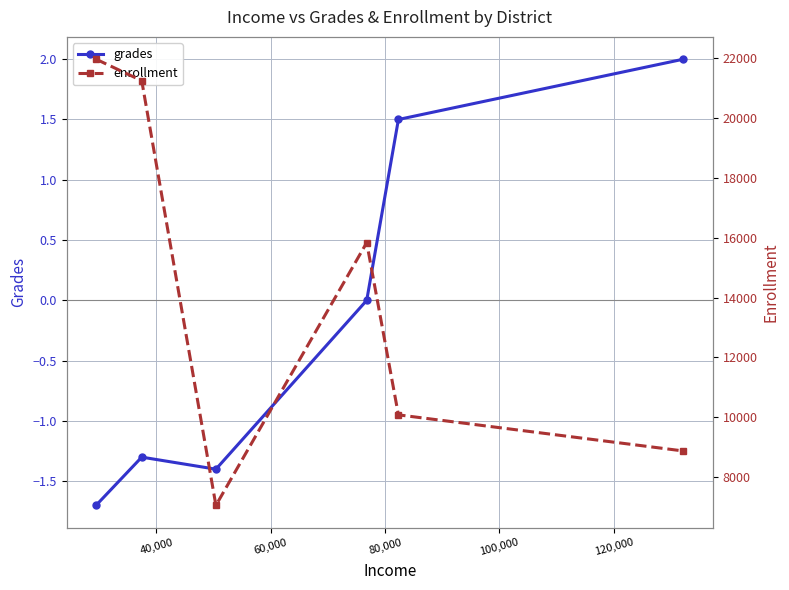

Which series has the largest total across all categories?

enrollment